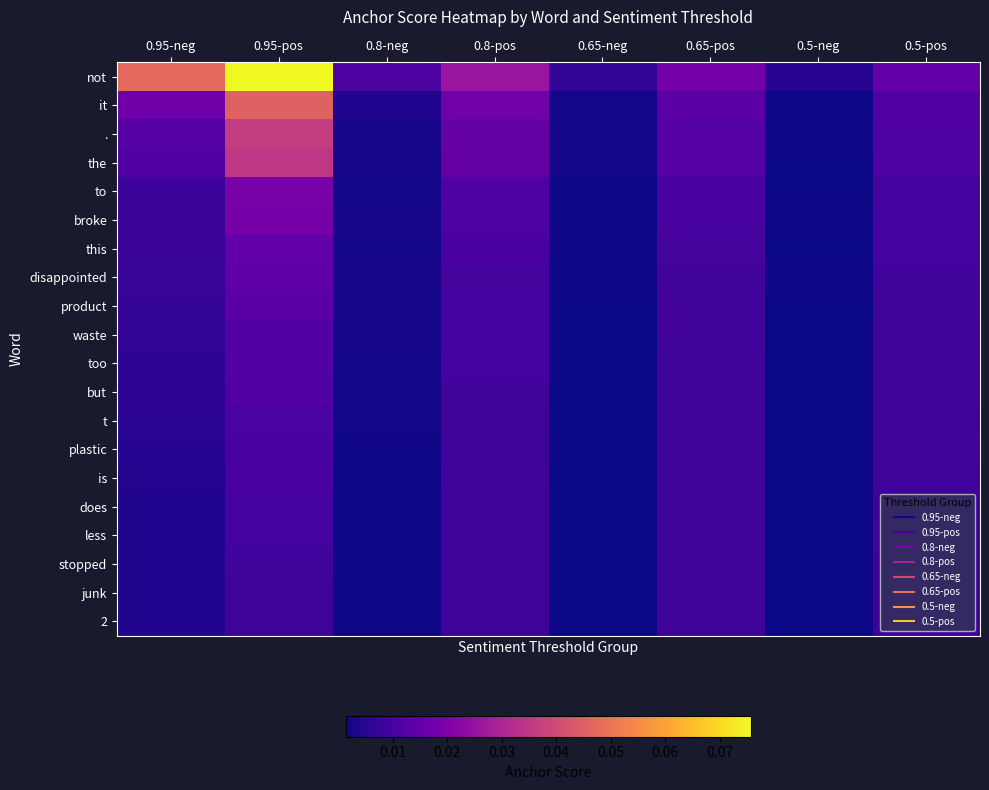

What is the maximum value shown in the chart?

0.1